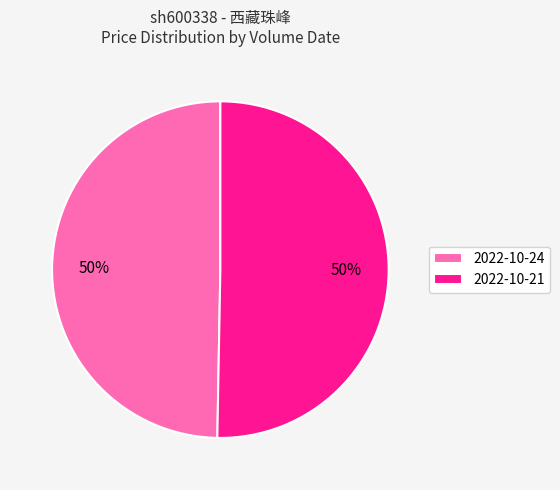

What is the ratio of the value at 2022-10-21 to the value at 2022-10-24?

1.0